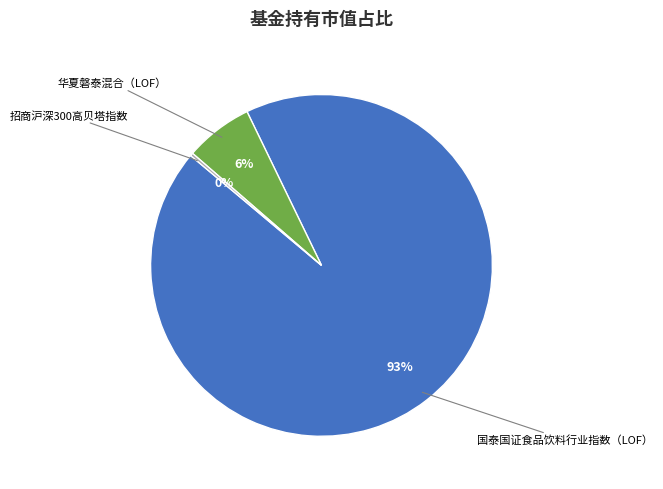

Is the sum of 华夏磐泰混合（LOF） and 国泰国证食品饮料行业指数（LOF） greater than half?

Yes